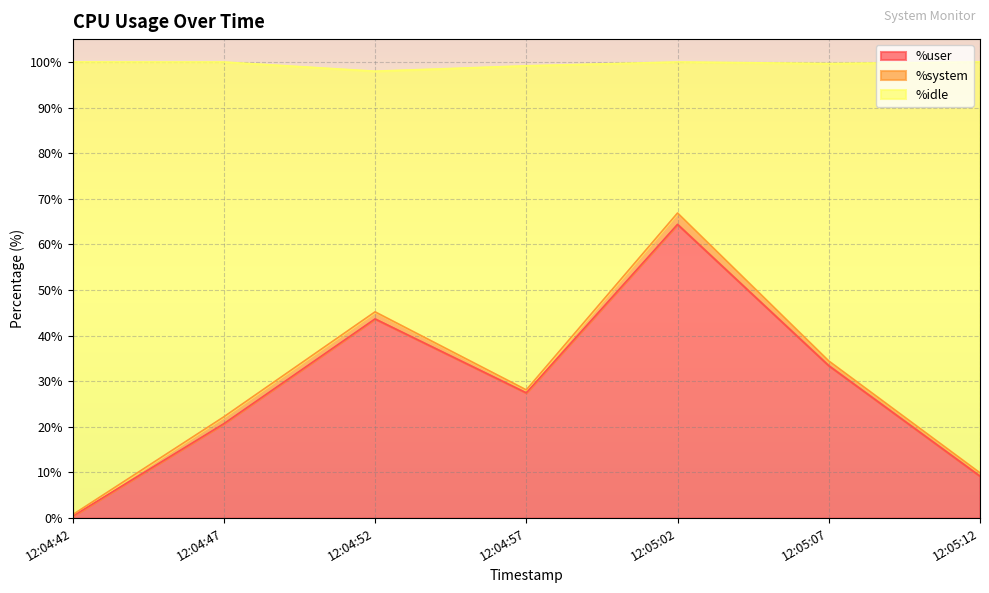

At which label is %user closest to 32?

12:05:07